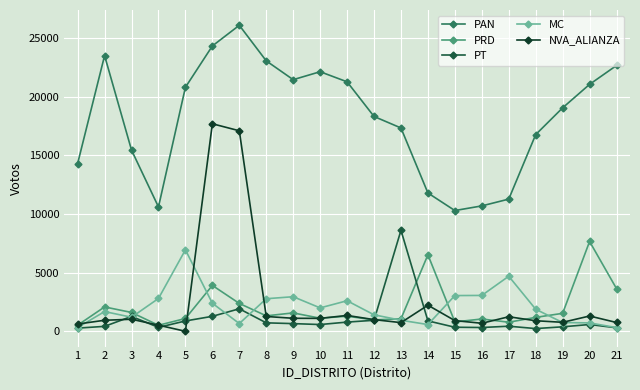

What is the maximum value shown in the chart?

26084